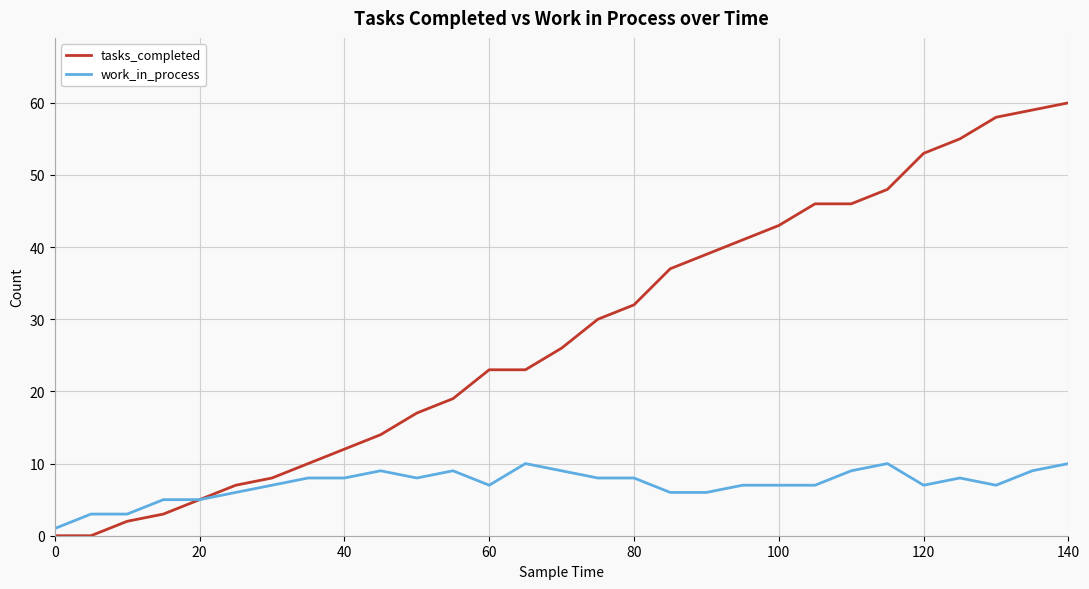

Which series has the largest range (max minus min)?

tasks_completed